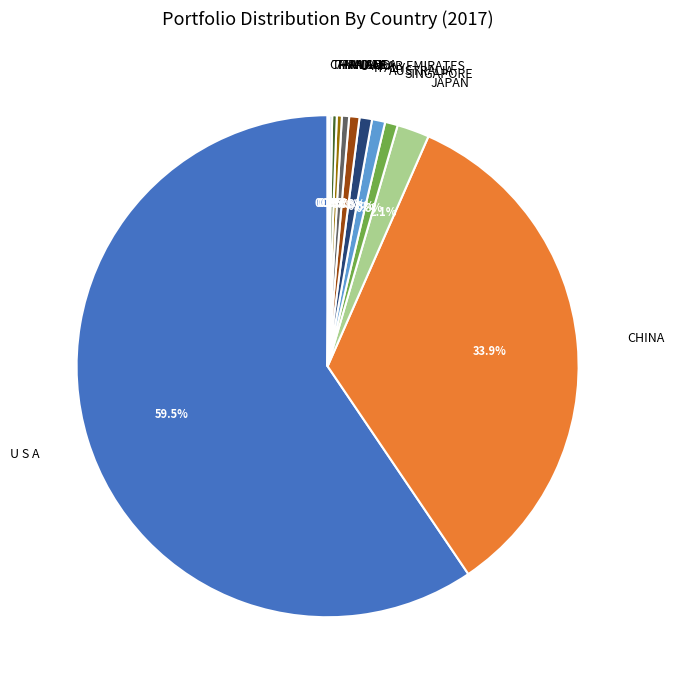

Between U S A and ANGOLA, which is larger?

U S A